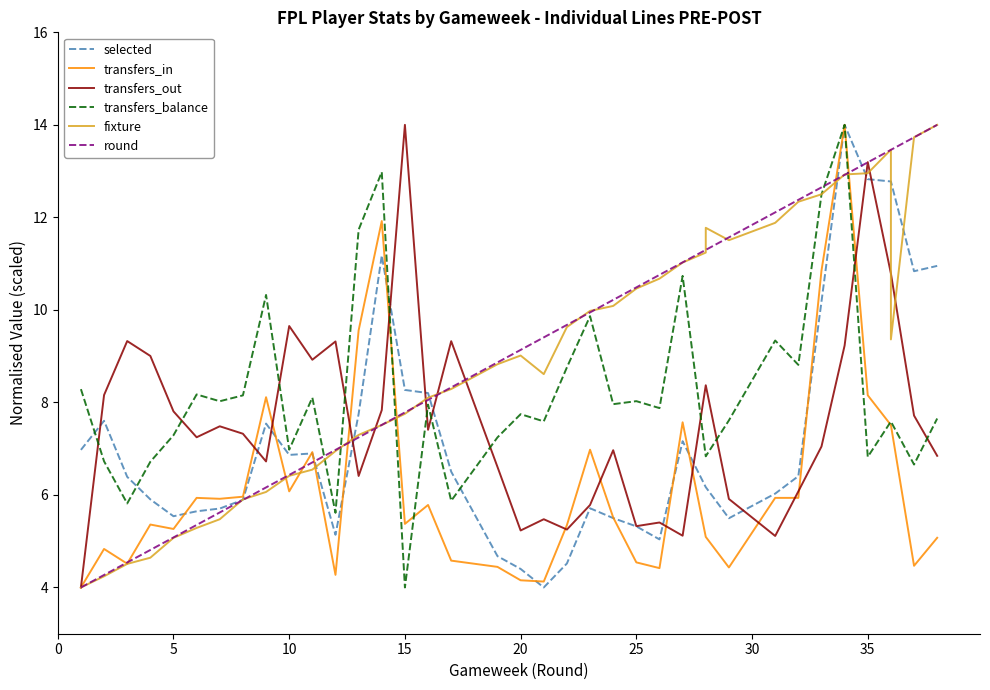

Does the chart have visible grid lines?

No